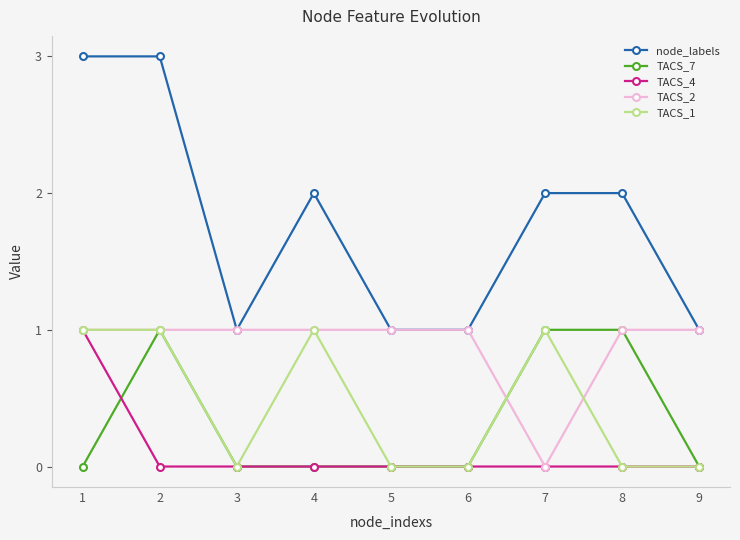

Reading right to left, transcribe all the data shown in this chart.

node_labels: 9=1	8=2	7=2	6=1	5=1	4=2	3=1	2=3	1=3
TACS_7: 9=0	8=1	7=1	6=0	5=0	4=0	3=0	2=1	1=0
TACS_4: 9=0	8=0	7=0	6=0	5=0	4=0	3=0	2=0	1=1
TACS_2: 9=1	8=1	7=0	6=1	5=1	4=1	3=1	2=1	1=1
TACS_1: 9=0	8=0	7=1	6=0	5=0	4=1	3=0	2=1	1=1